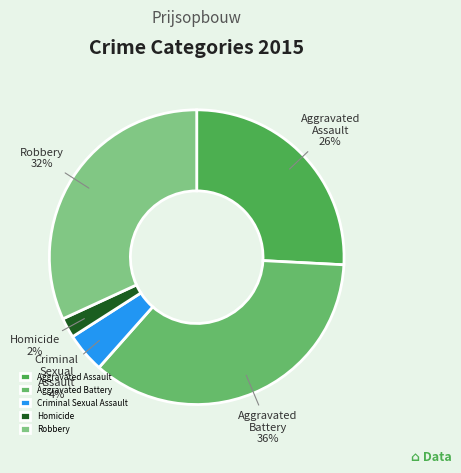

The Robbery slice represents 45% of the pie. True or false?

False